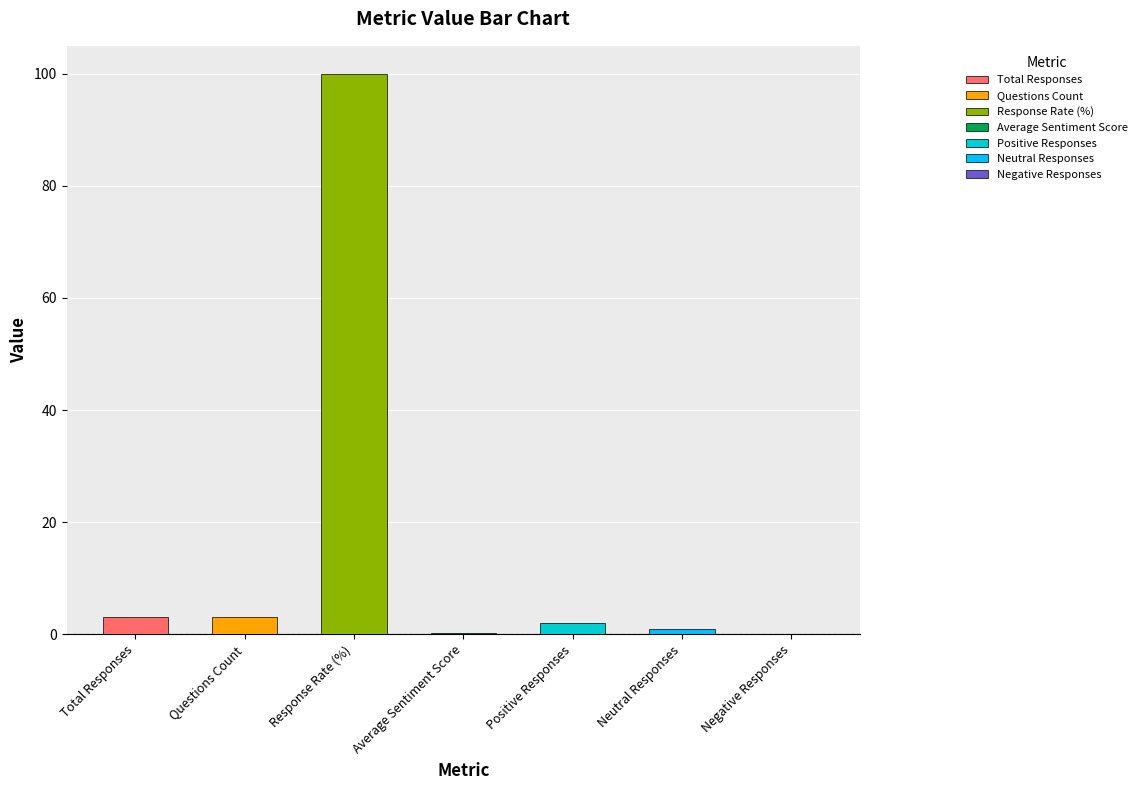

List the labels in order of value, largest first.

Response Rate (%), Total Responses, Questions Count, Positive Responses, Neutral Responses, Average Sentiment Score, Negative Responses